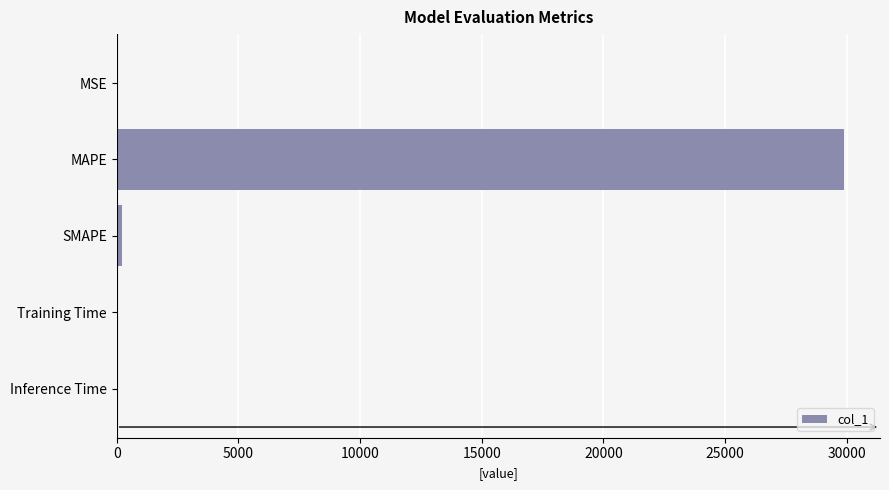

The value at MAPE is 17965.7. True or false?

False